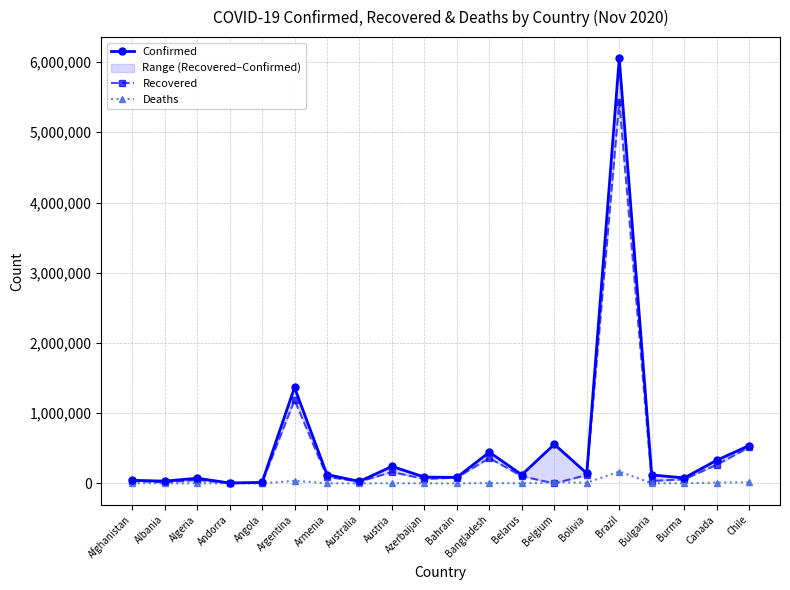

True or false: Confirmed and Deaths cross at least once.

False